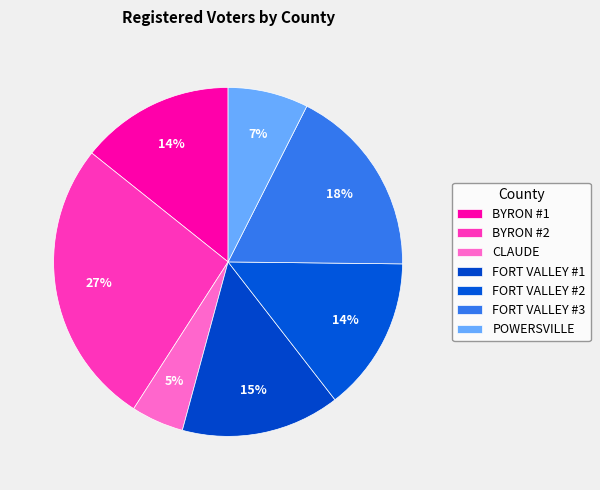

What is the largest slice in the pie chart?

BYRON #2